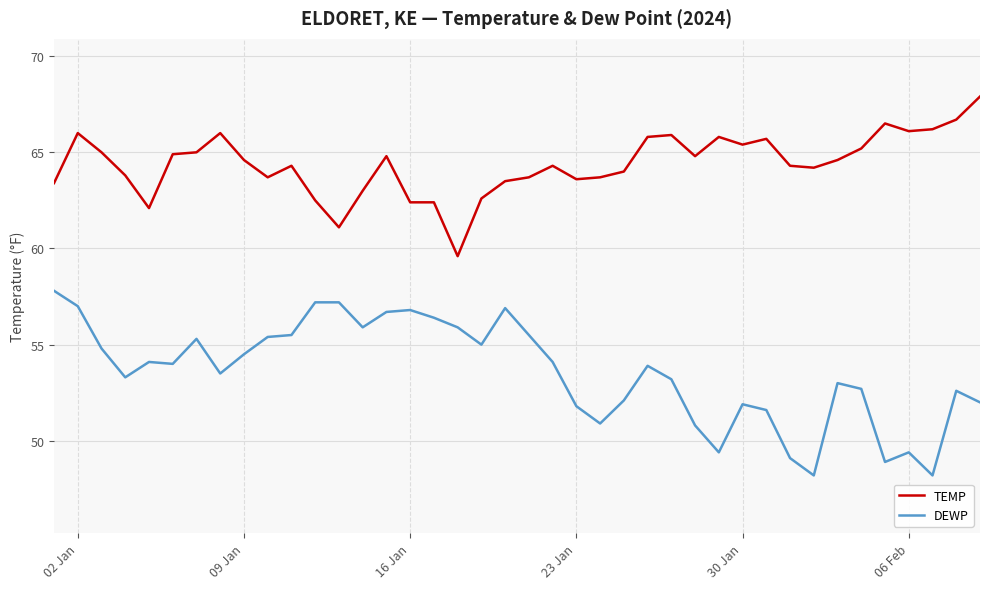

True or false: DEWP and TEMP intersect in this chart.

False